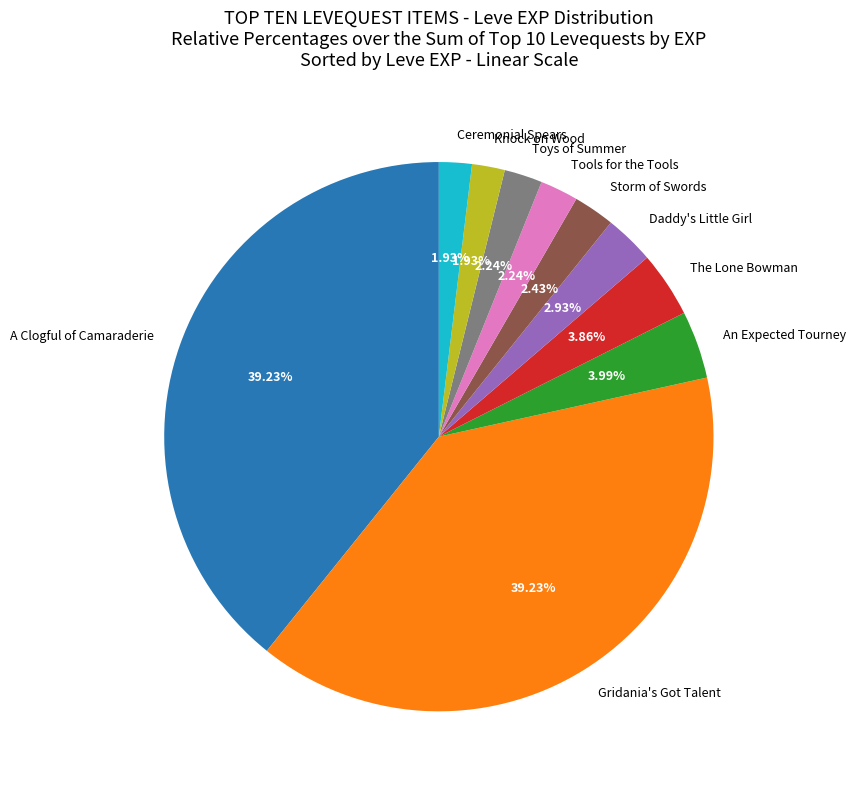

To the nearest percent, what is the difference between the largest and smallest slice percentages?

37%